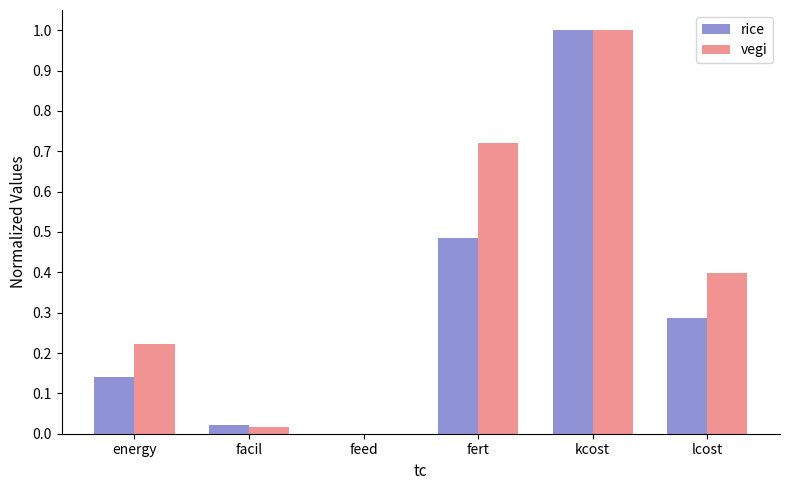

What is the sum of all vegi values?

2.4